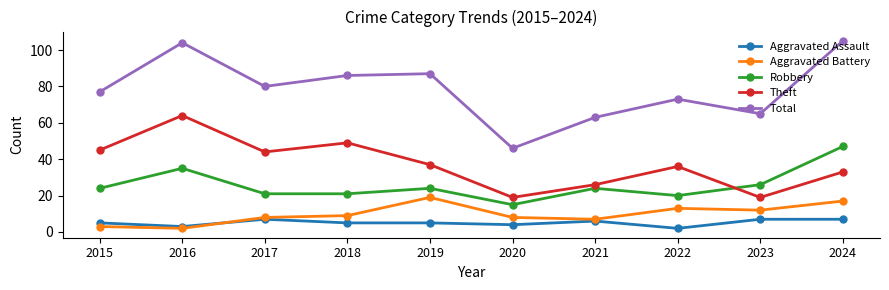

What is the difference between the Robbery values at 2020 and 2022?

5